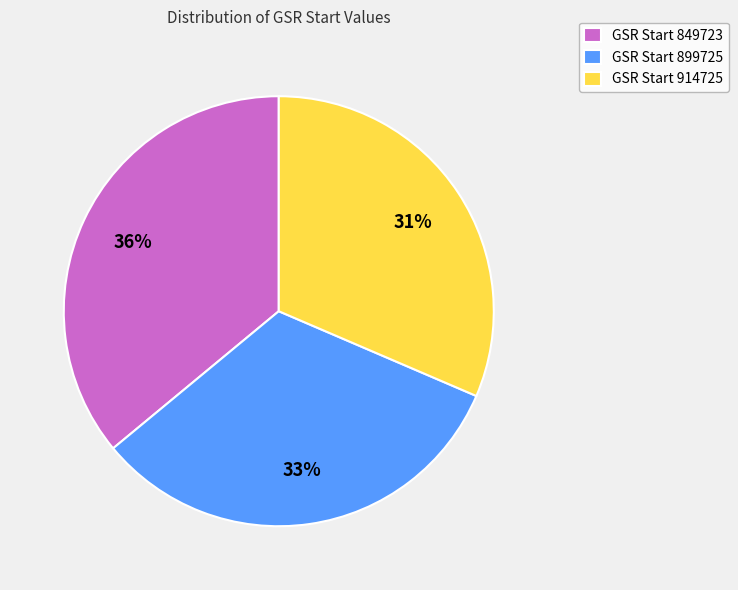

Combined, do GSR Start 899725 and GSR Start 849723 account for over 50%?

Yes